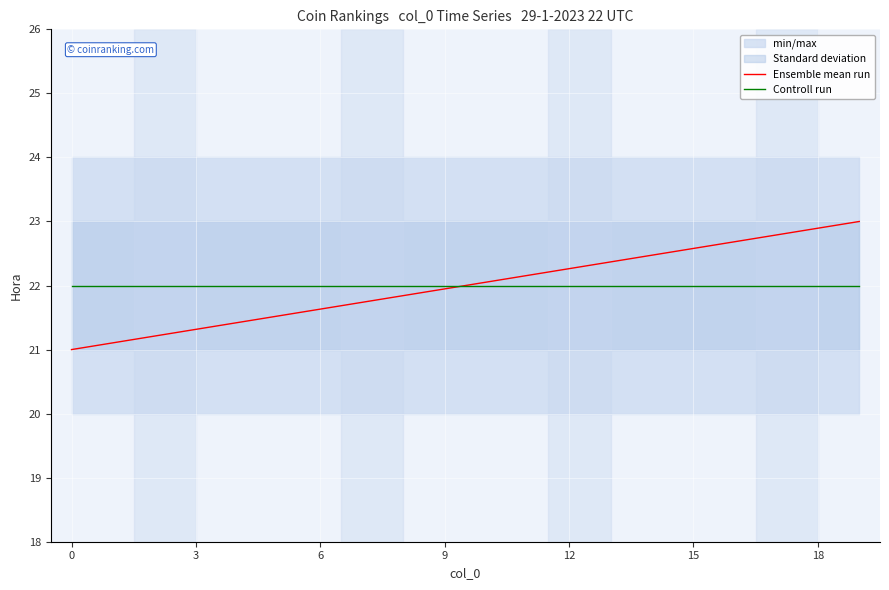

Does the chart display data point markers on the line(s)?

No